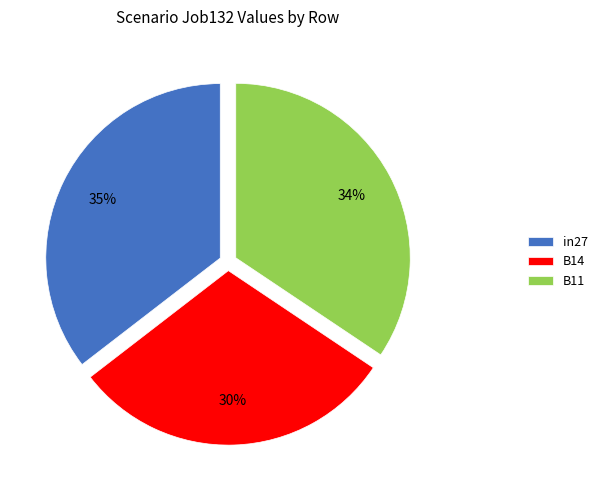

To the nearest percent, what percentage of the pie is B14?

30%